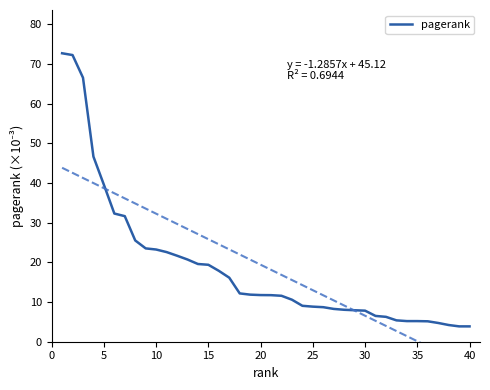

How many categories are shown in the chart?

40